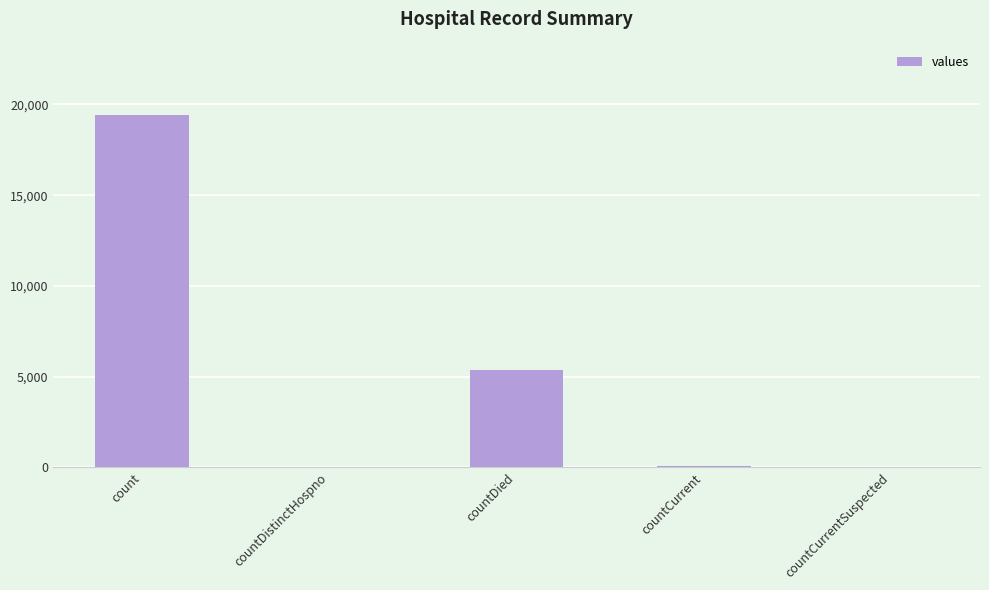

Which label corresponds to the largest value in the chart?

count